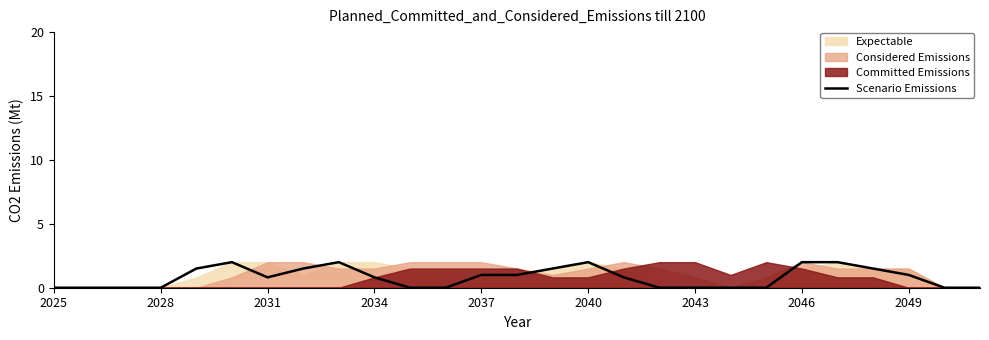

True or false: the data has more than 2 interior local peaks.

True